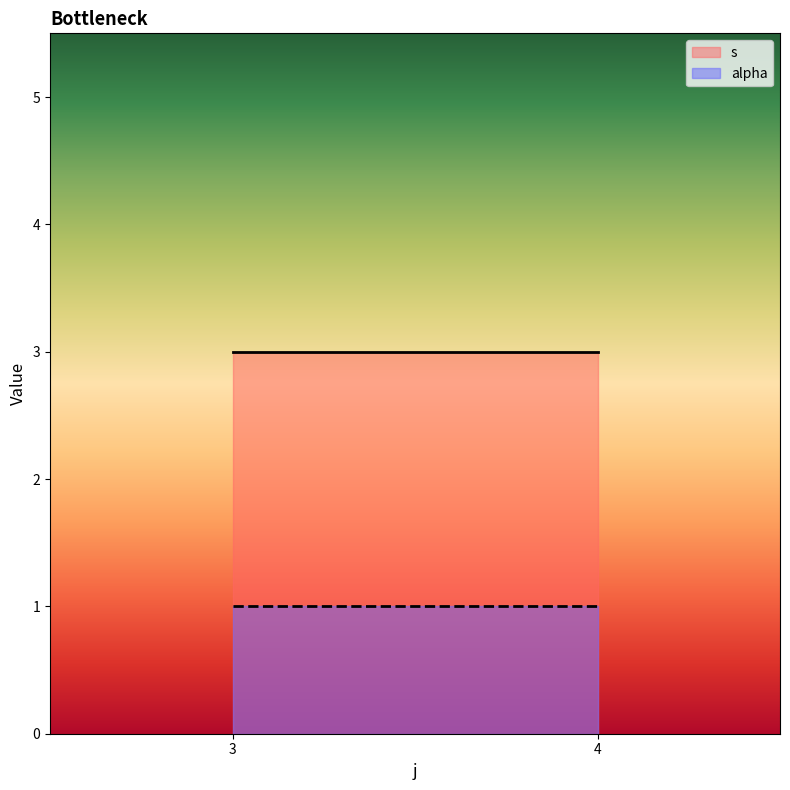

Read the alpha value at 3.

1